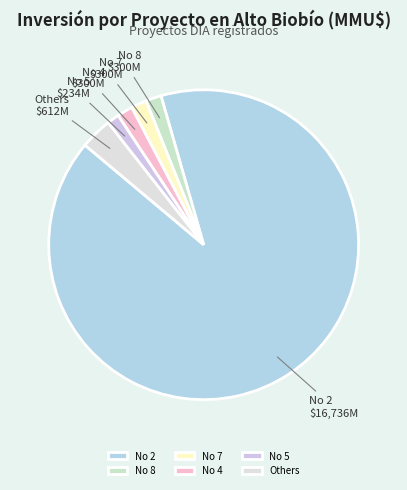

Is it true that No 4 is 2% of the pie?

True